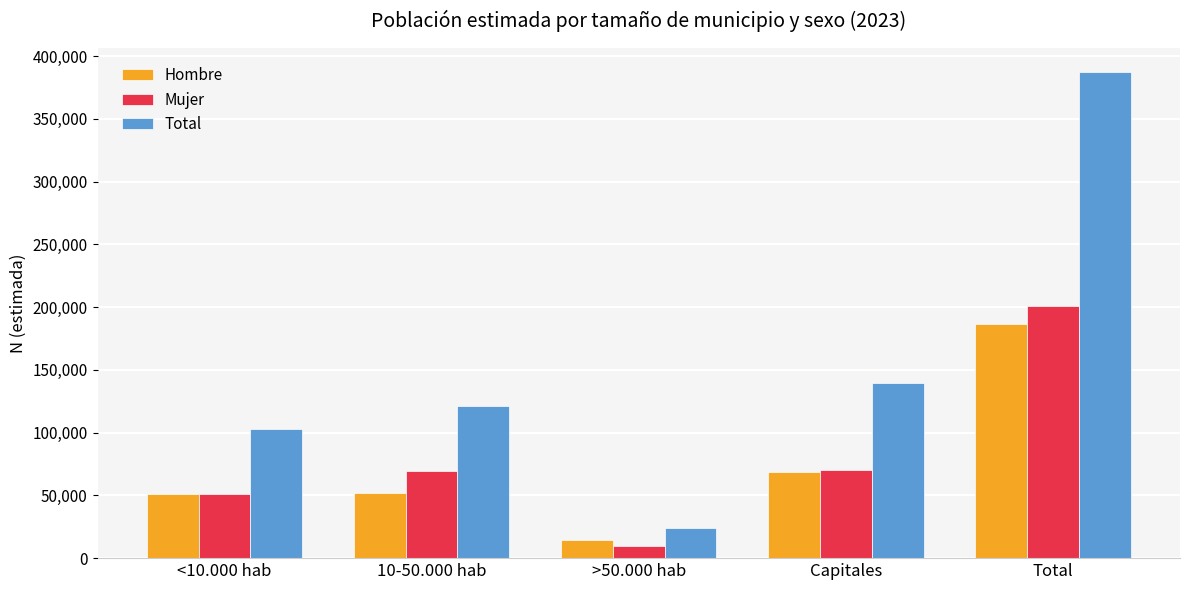

At which category is the sum across all series the highest?

Total